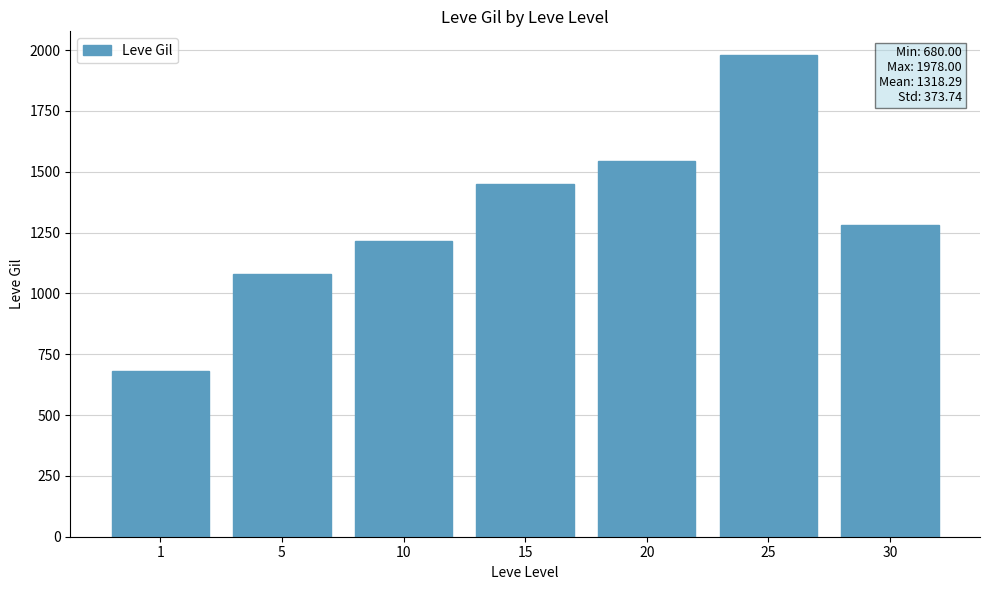

What is the difference between the maximum and minimum values?

1298